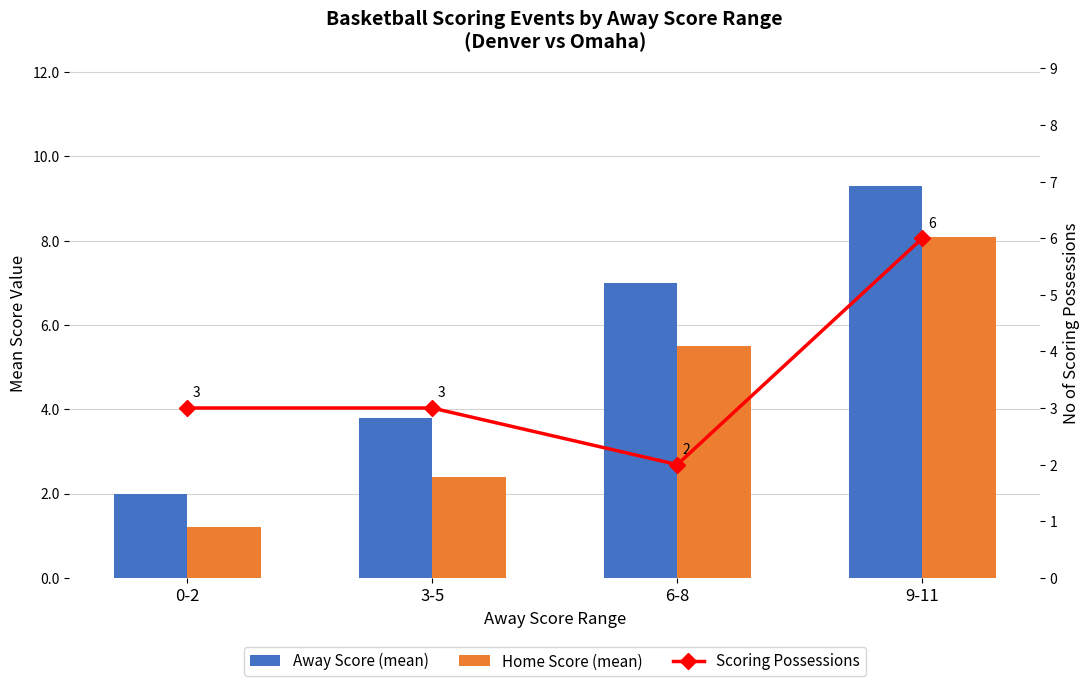

What position from the left is 3-5?

2